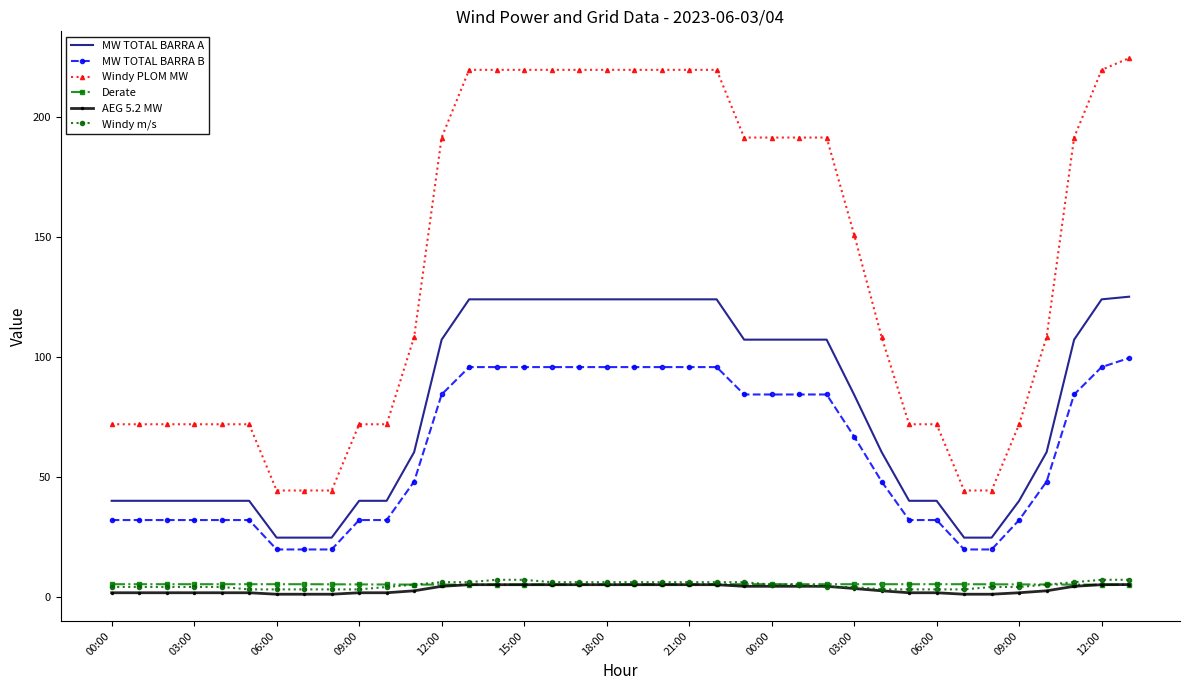

True or false: AEG 5.2 MW and Windy PLOM MW intersect in this chart.

False